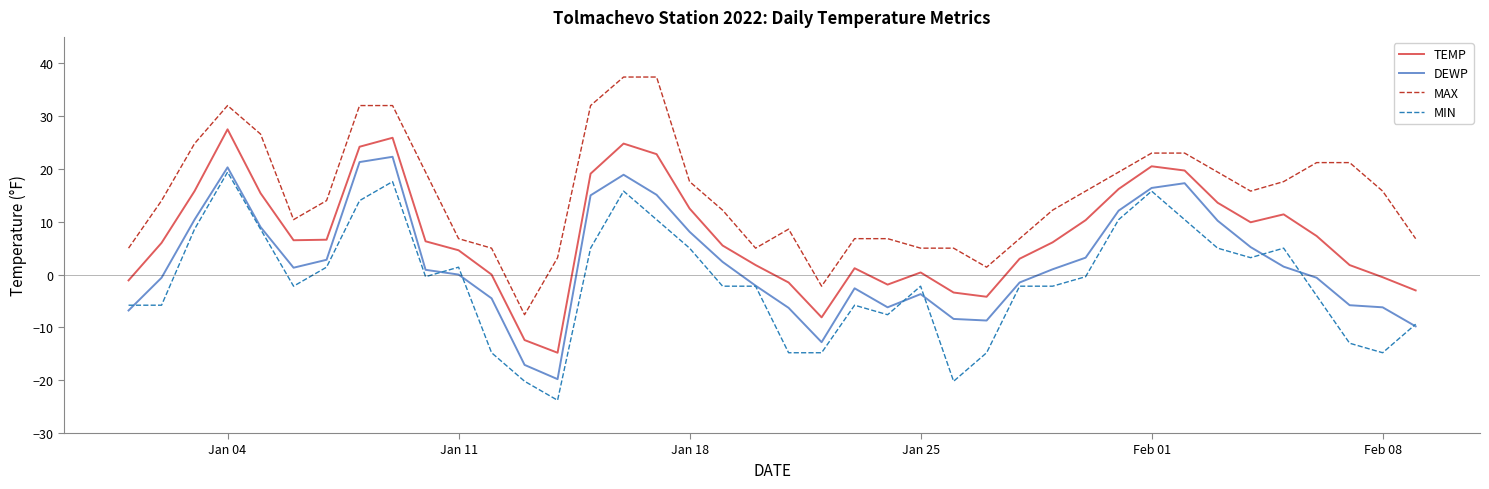

What is the difference between the second highest and second lowest values in the MAX series?

39.6